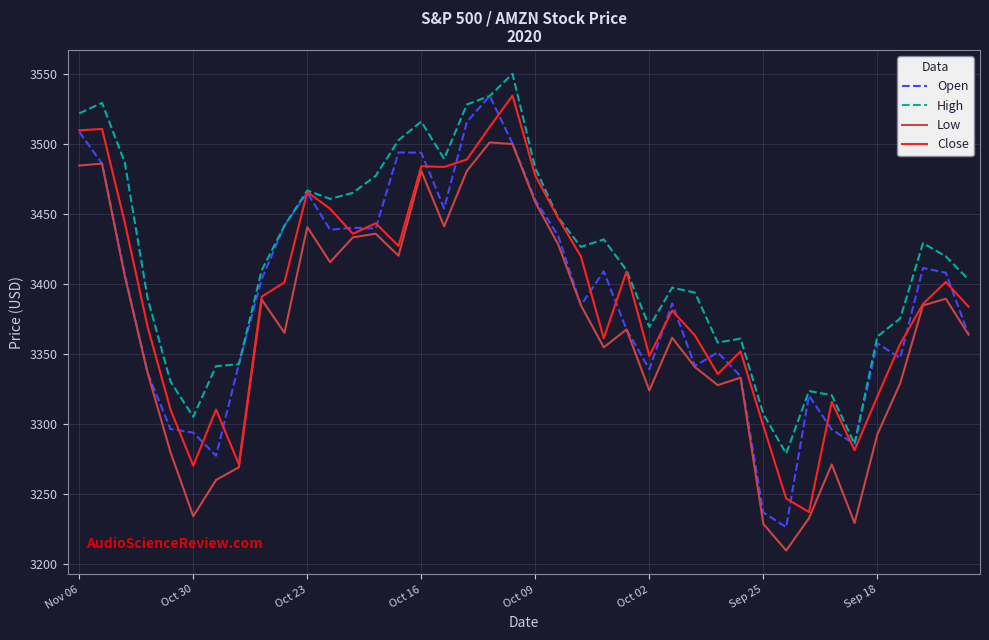

True or false: Low and High cross at least once.

False